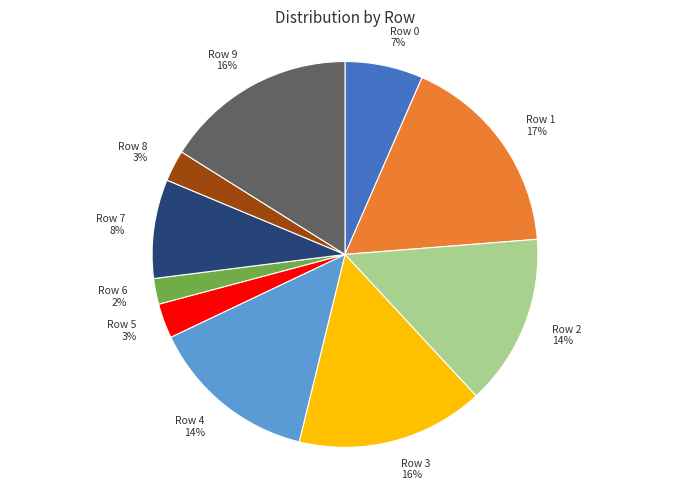

True or false: Row 4 accounts for 14% of the total.

True